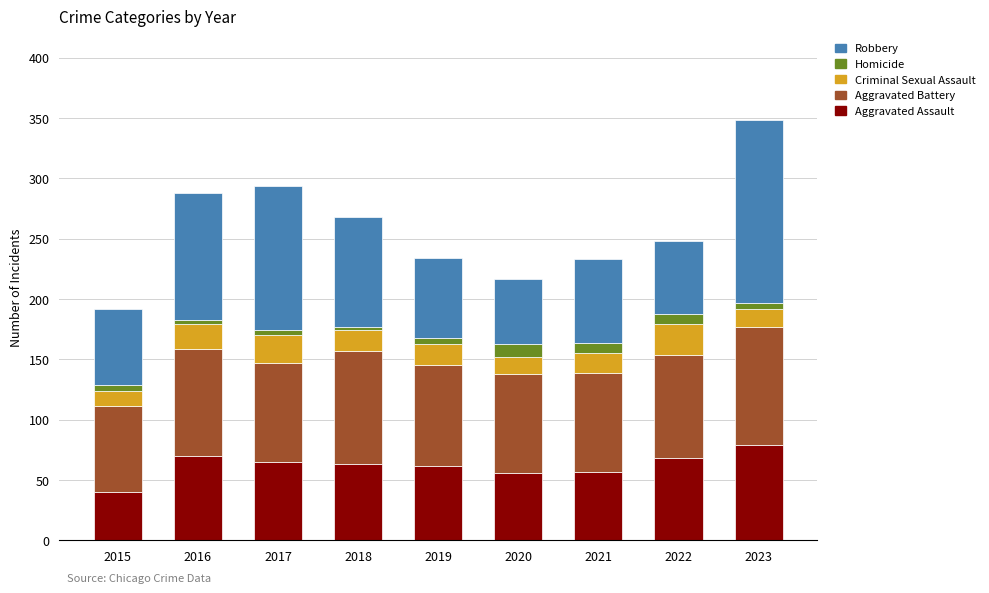

At which category is the sum across all series the highest?

2023